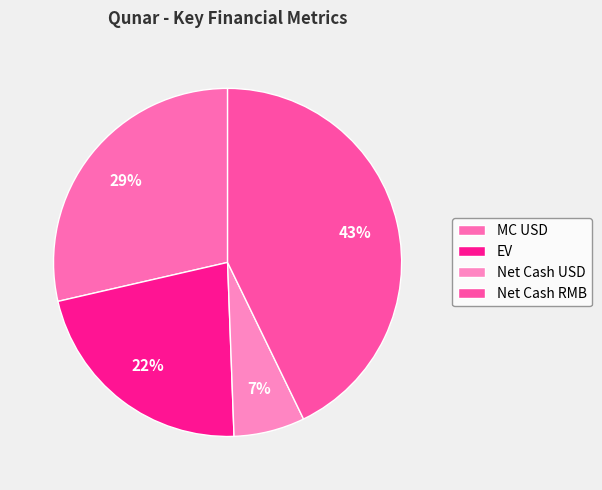

How many slices are in this pie chart?

4